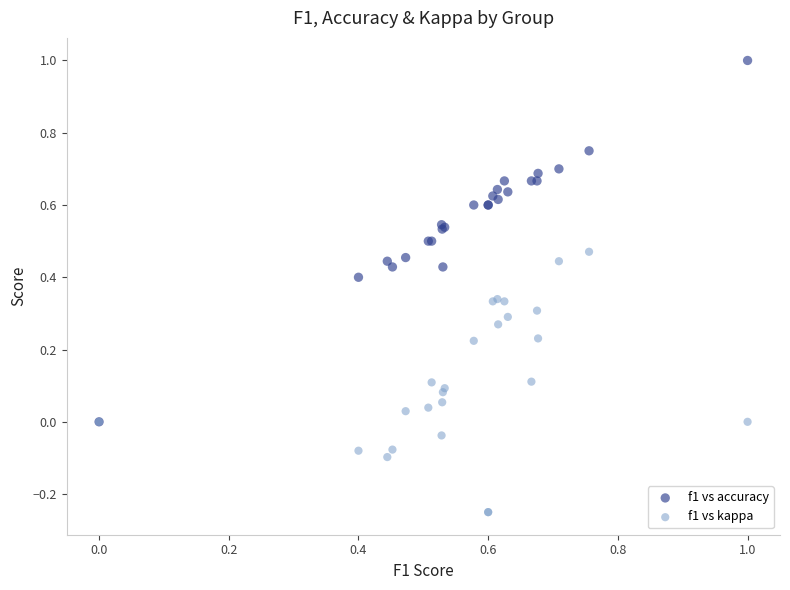

Which series reaches the maximum Y coordinate?

f1 vs accuracy